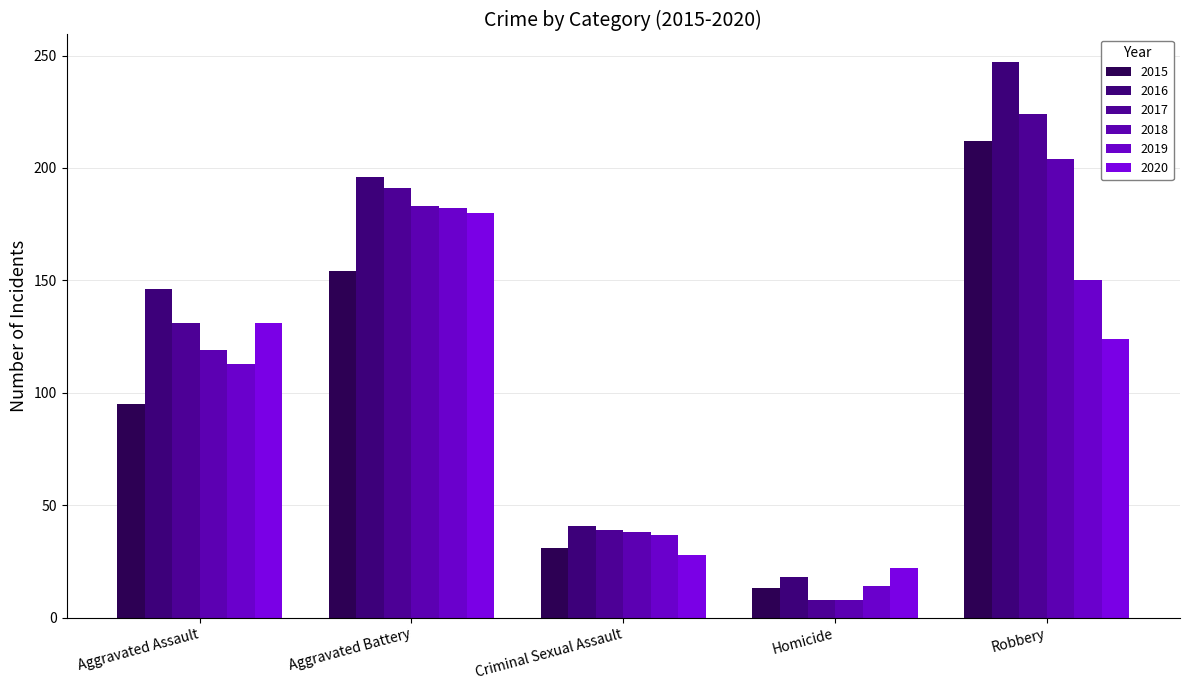

What is the sum of the 2018 values at Aggravated Battery and Aggravated Assault?

302